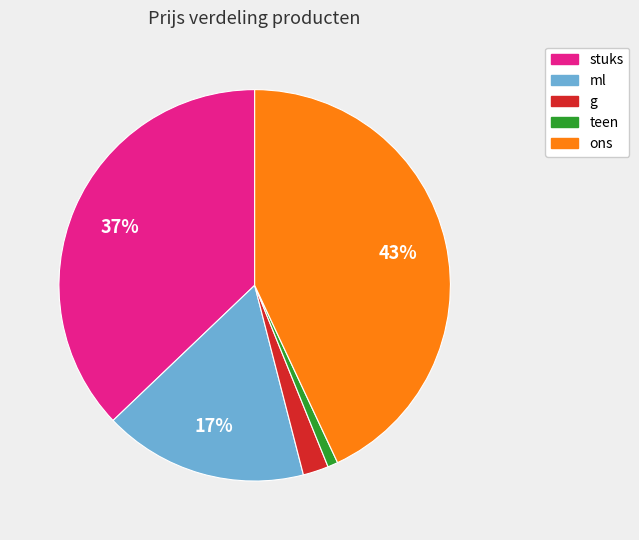

Is there any slice that represents more than half of the pie?

No